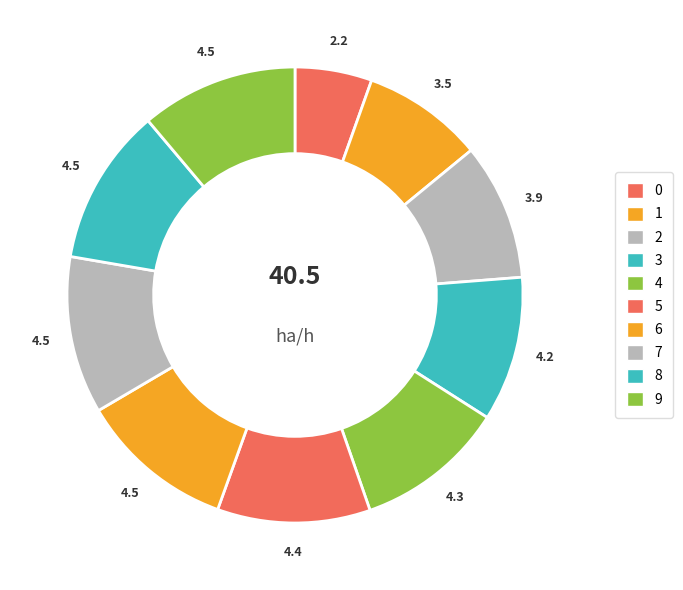

Is there any slice that represents more than half of the pie?

No